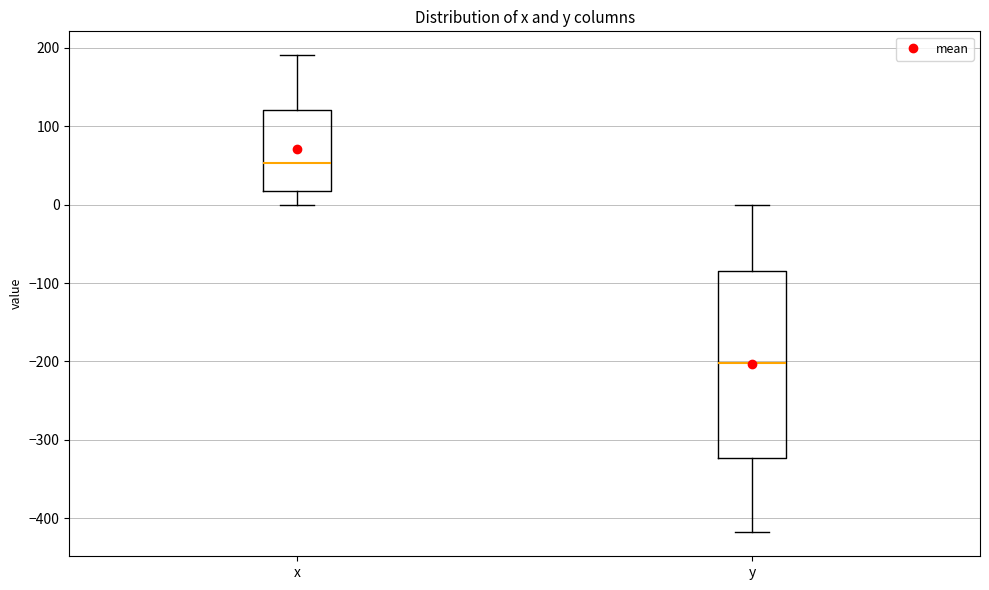

Comparing the boxes themselves (not the whiskers), which one is the tallest?

y